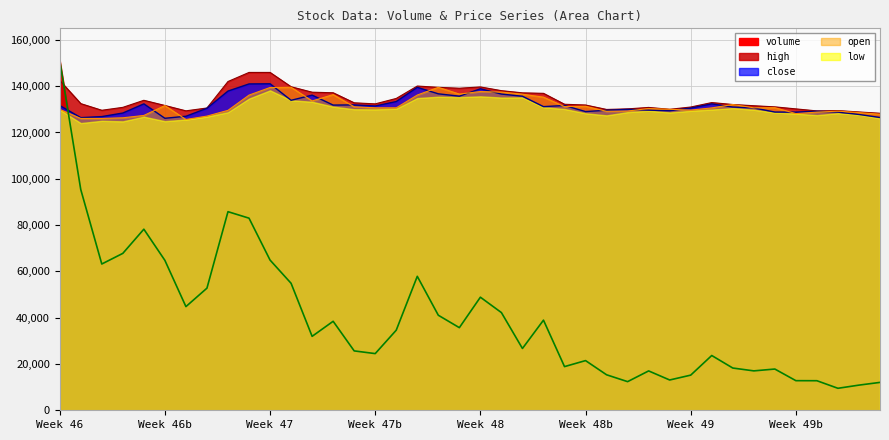

How many values in the close series are below 131180?

20